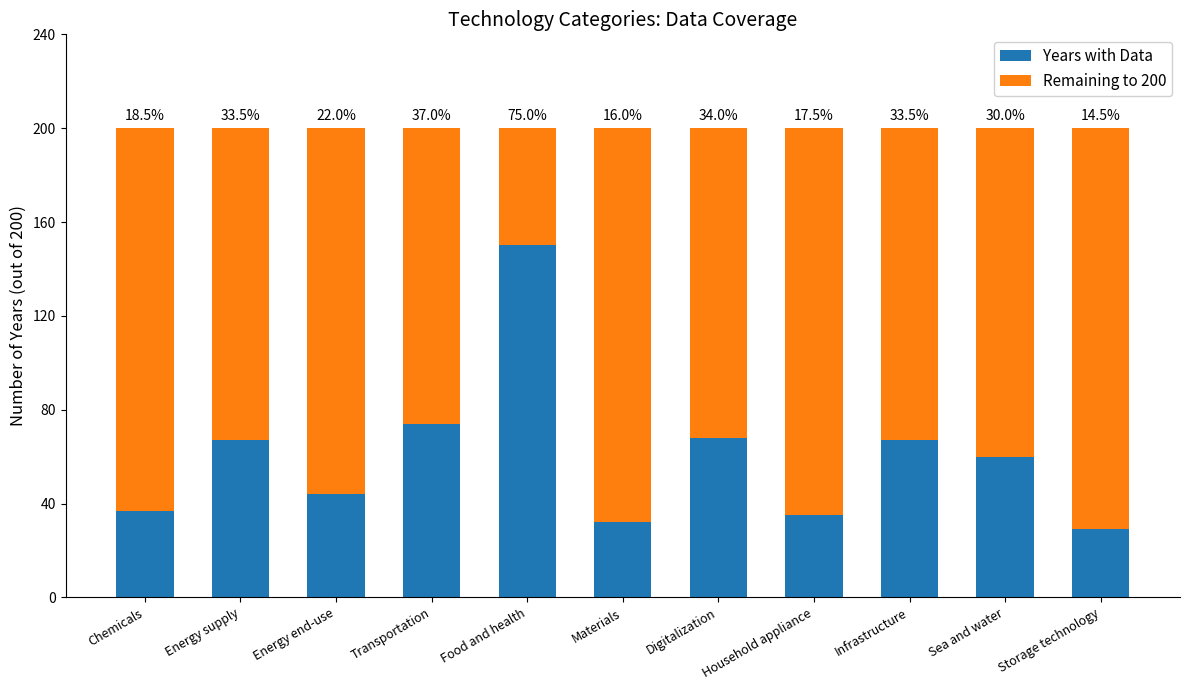

Rank the series at Transportation from lowest to highest value.

Years with Data, Remaining to 200